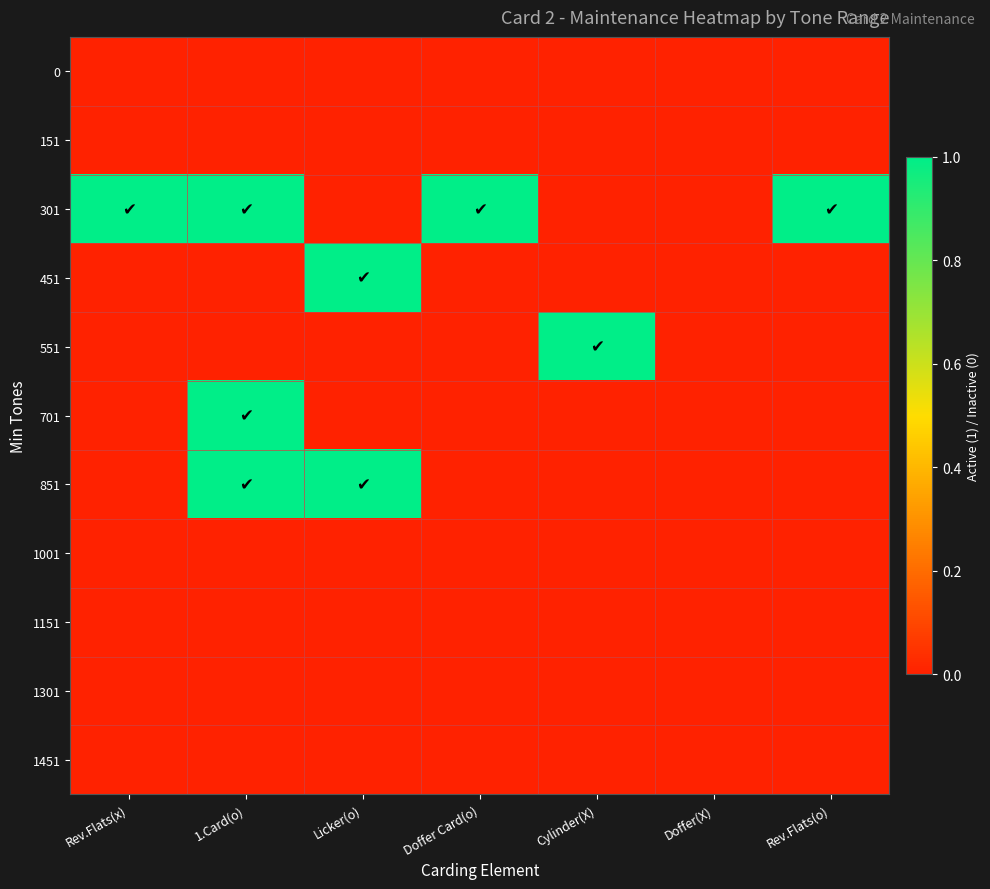

Which has a higher value, Licker(o) or 1.Card(o)?

Licker(o)